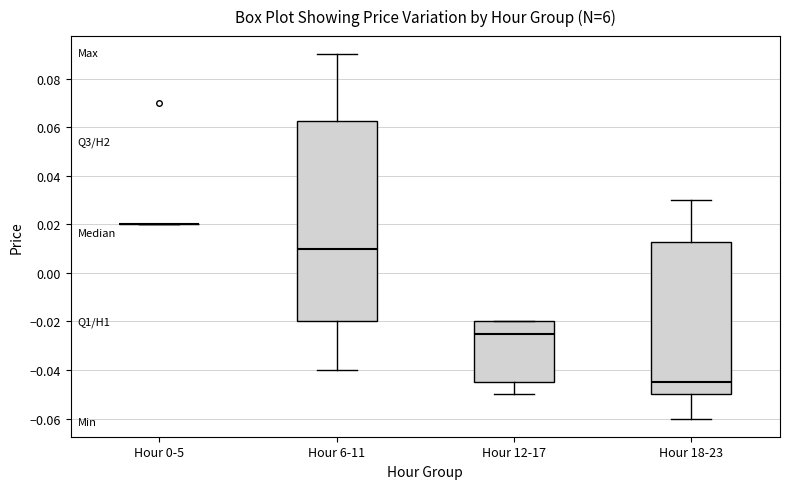

Reading left to right, transcribe this box plot: for each box, give where its median line is, the range the box spans, and where its two whiskers end, as read against the y-axis. The values are not printed on the chart, so give them approximately, as read against the axis.

Hour 0-5: box collapsed to a line at 0.020, whiskers 0.020 to 0.020
Hour 6-11: median 0.010, box -0.020 to 0.062, whiskers -0.040 to 0.090
Hour 12-17: median -0.024, box -0.044 to -0.020, whiskers -0.050 to -0.020
Hour 18-23: median -0.044, box -0.050 to 0.012, whiskers -0.060 to 0.030